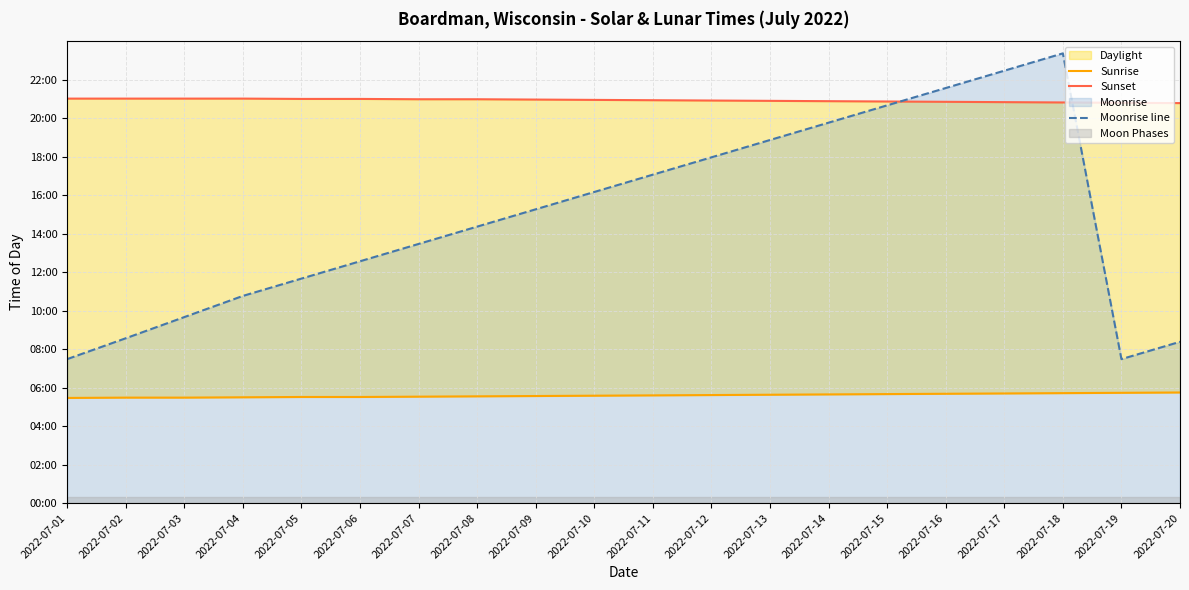

What is the sum of the Sunrise values at 2022-07-05 and 2022-07-02?

660